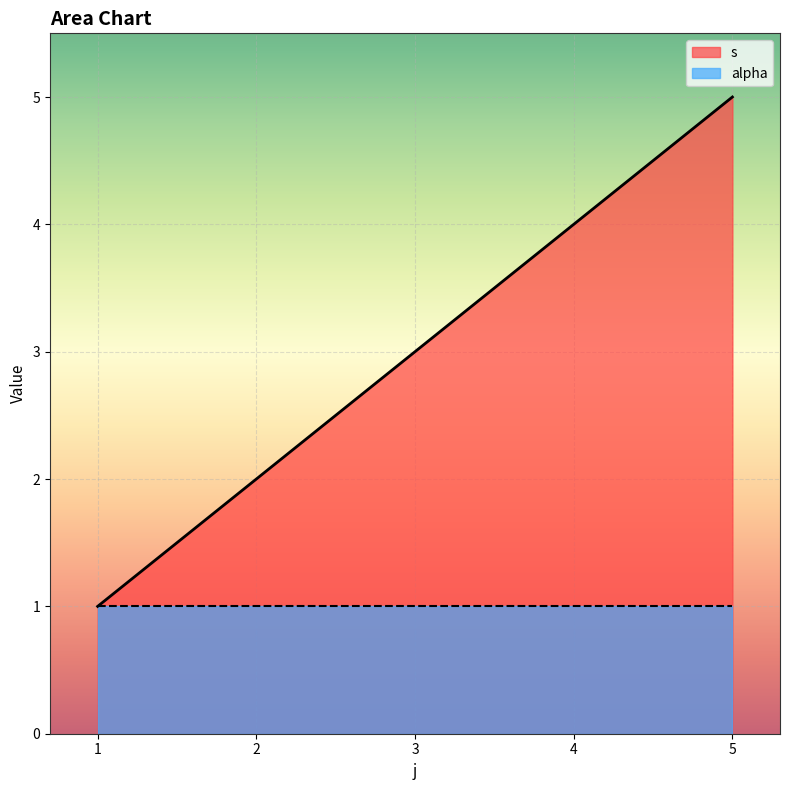

List the labels in order of s value, smallest first.

1, 2, 3, 4, 5